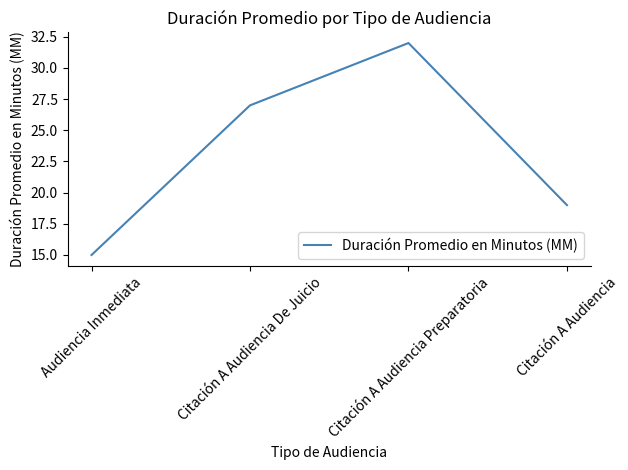

True or false: there are more than 1 points higher than both neighbors.

False